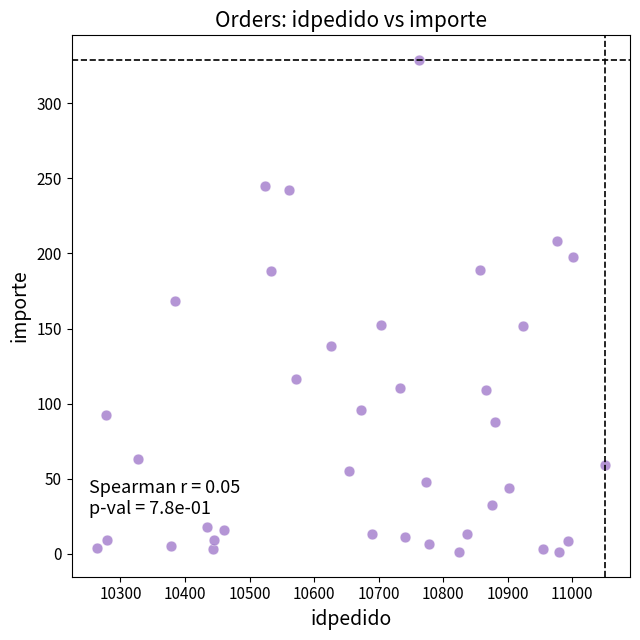

What Y value in the scatter plot is closest to 164?

168.6